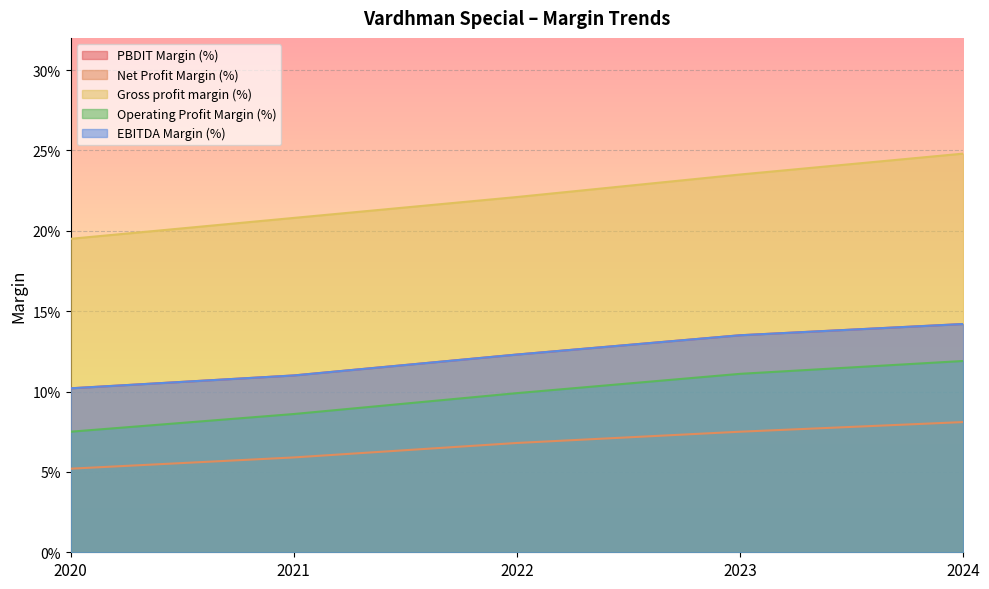

What is the smallest value displayed?

0.1